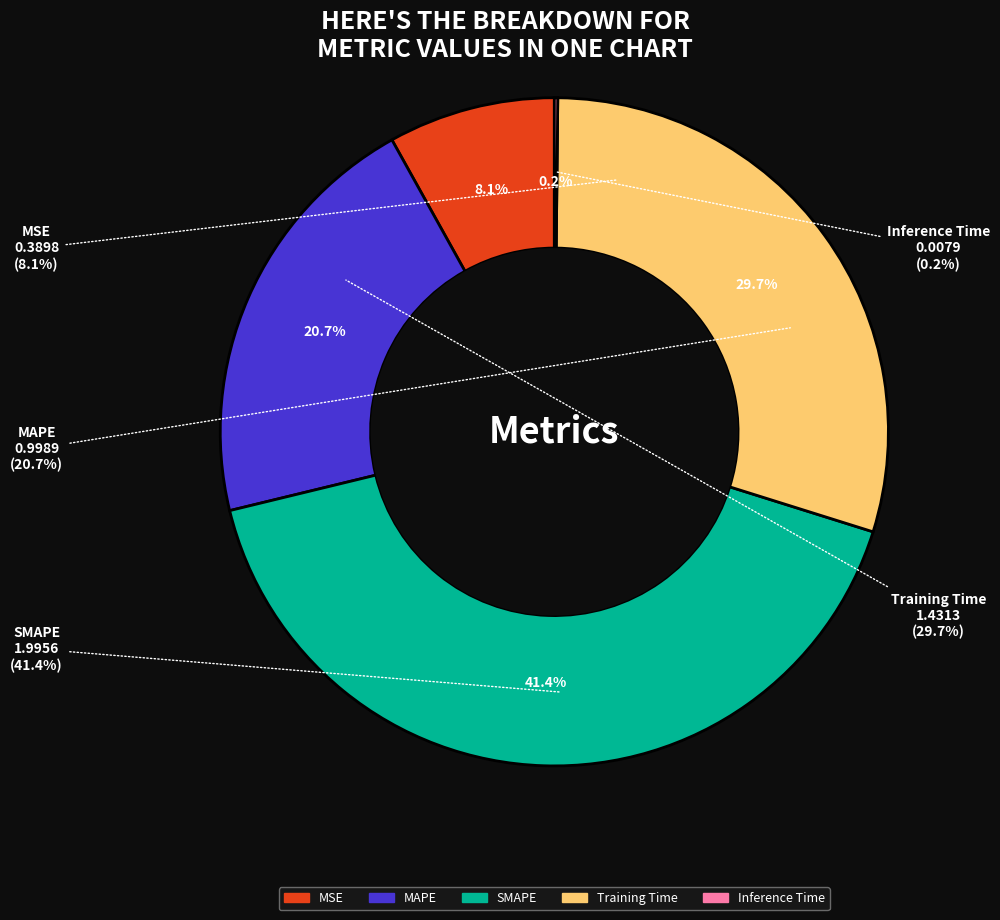

To the nearest percent, what is the average slice percentage?

20%